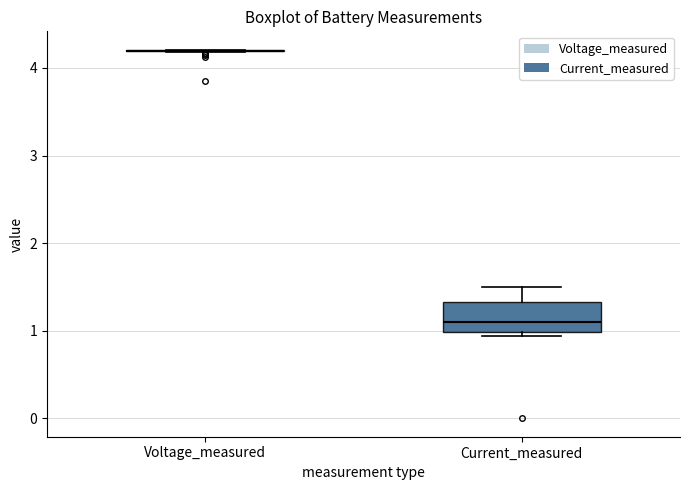

Reading left to right, transcribe this box plot: for each box, give where its median line is, the range the box spans, and where its two whiskers end, as read against the y-axis. The values are not printed on the chart, so give them approximately, as read against the axis.

Voltage_measured: box collapsed to a line at 4.2, whiskers 4.2 to 4.2
Current_measured: median 1.1, box 1.0 to 1.3, whiskers 0.9 to 1.5